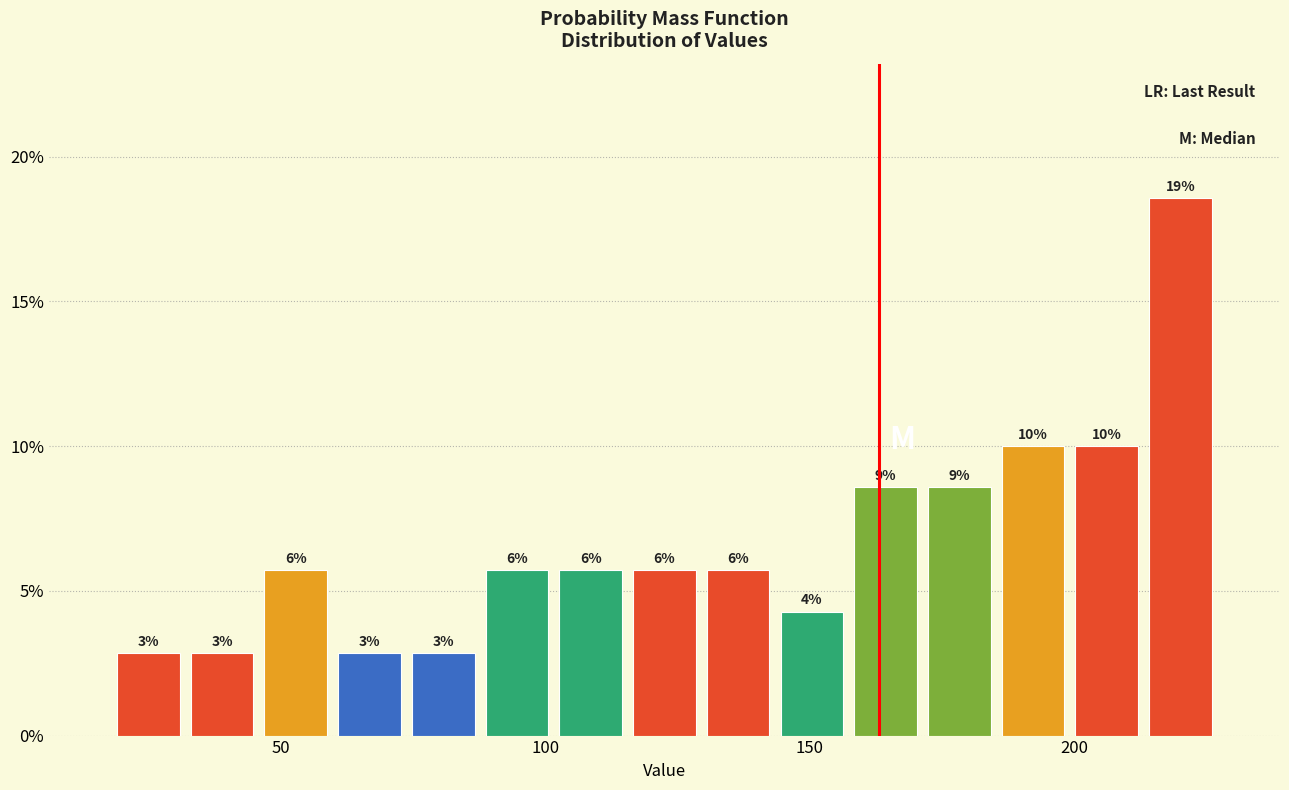

Around what value on the x-axis is the tallest bar? Give the approximate position of its centre, as read against the axis.

220